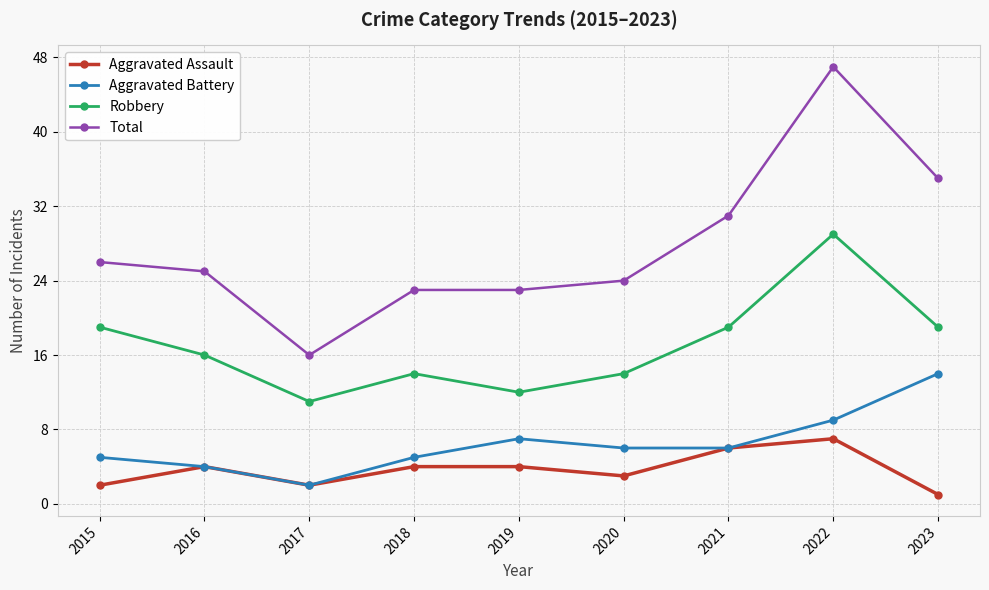

Where is the first local minimum for Aggravated Assault?

2017